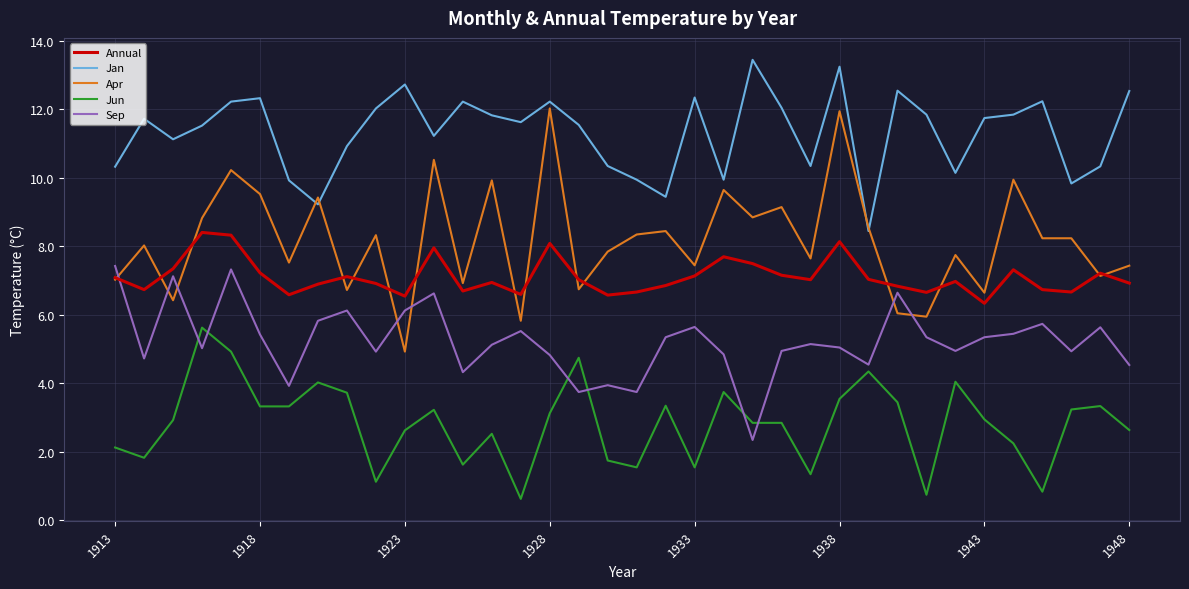

Which series has the largest range (max minus min)?

Apr